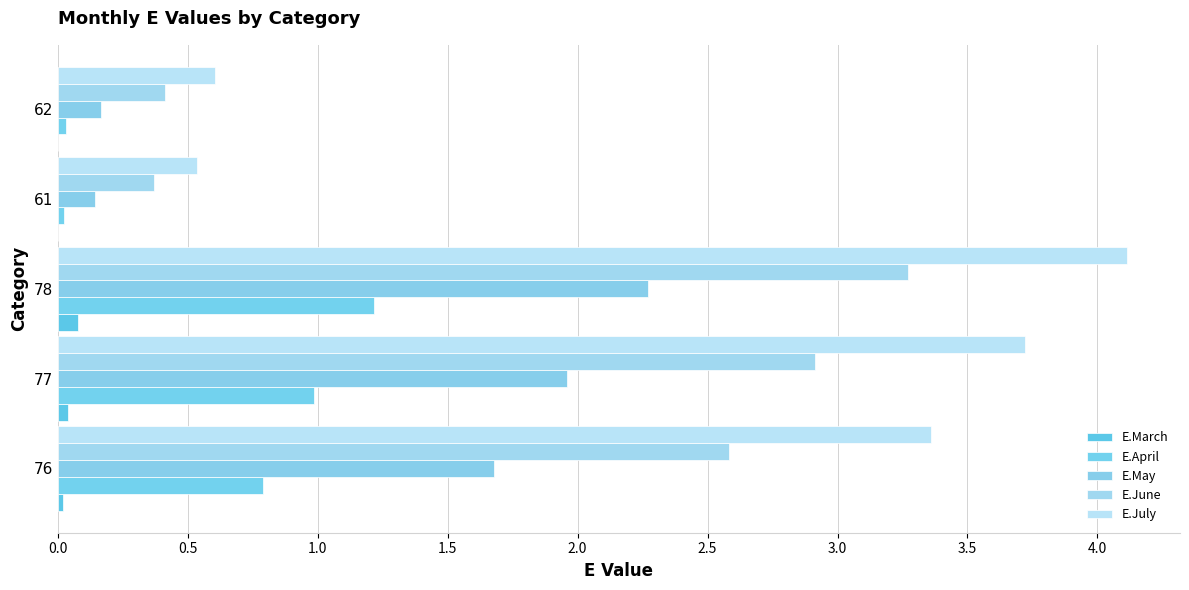

How many series are shown in this chart?

5